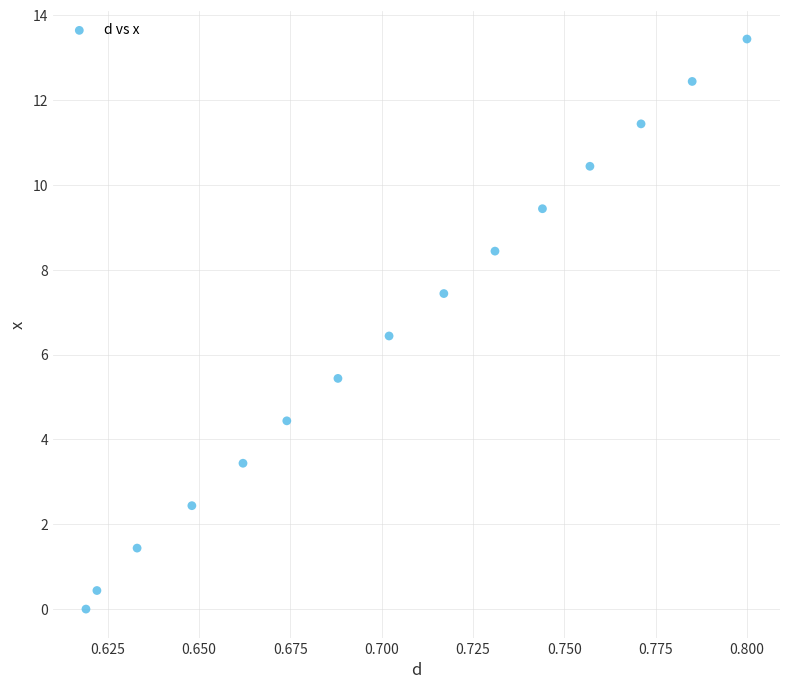

What is the range of Y values (max minus min)?

13.4